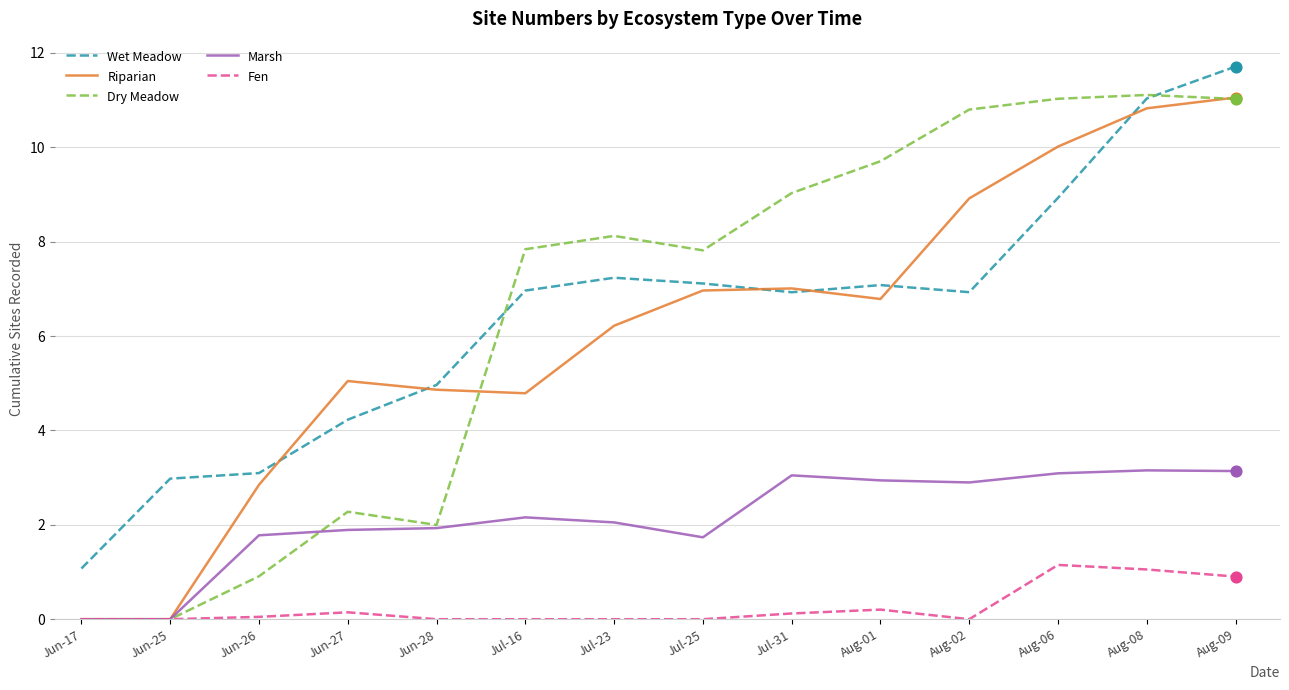

Is the value of Dry Meadow at Jul-16 greater than the value of Marsh at Aug-09?

Yes